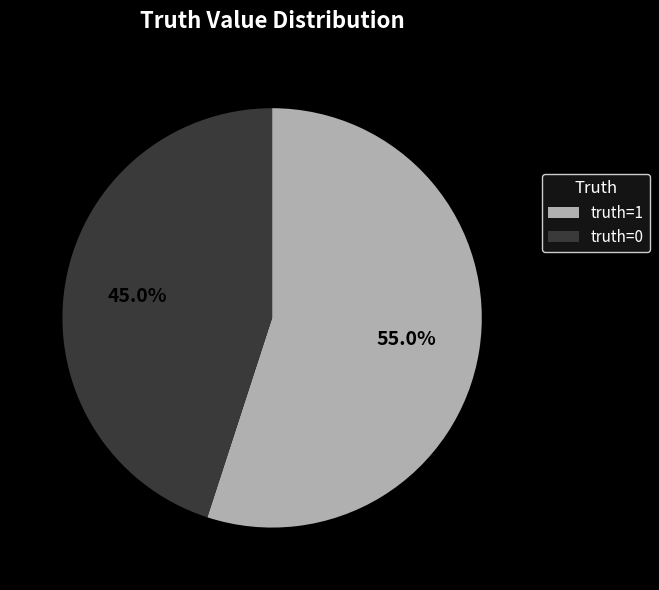

Is there a majority slice in this chart?

Yes